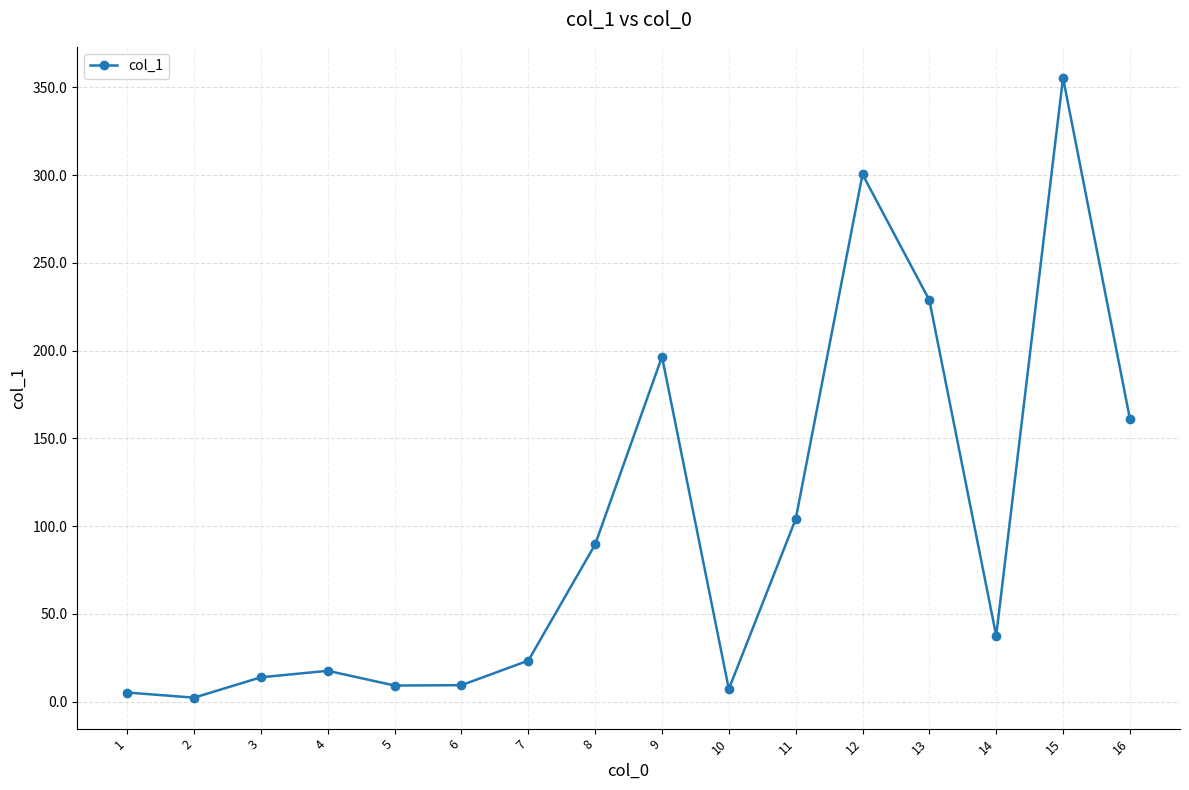

Which category has the highest value across all series?

15